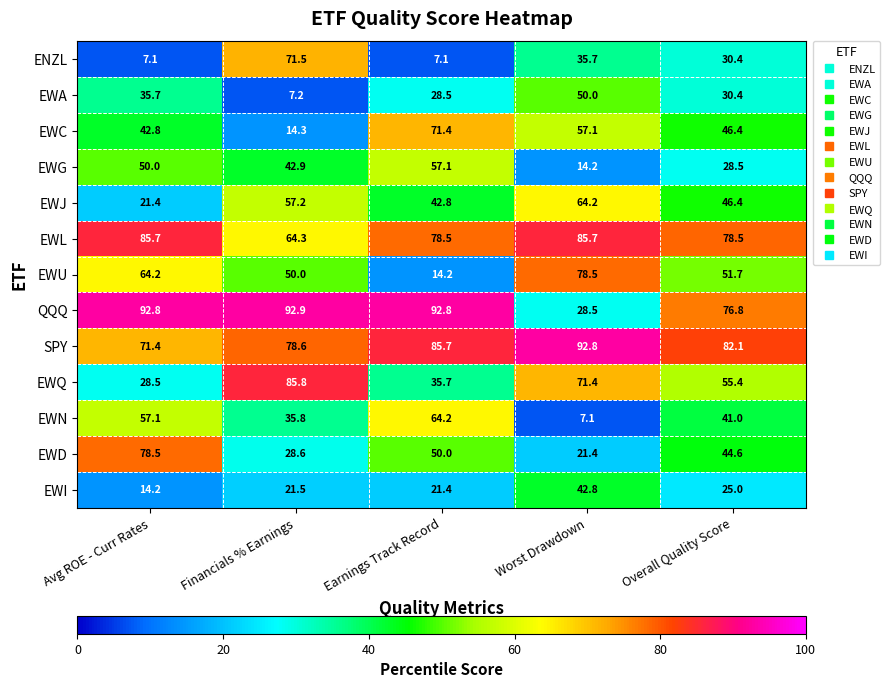

What is the maximum value shown in the chart?

92.9